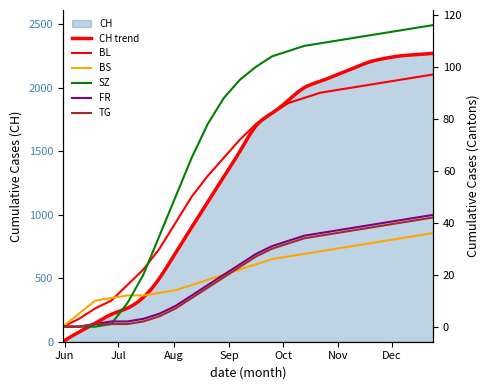

What is the value of the SZ point at the 5th from the left?

9